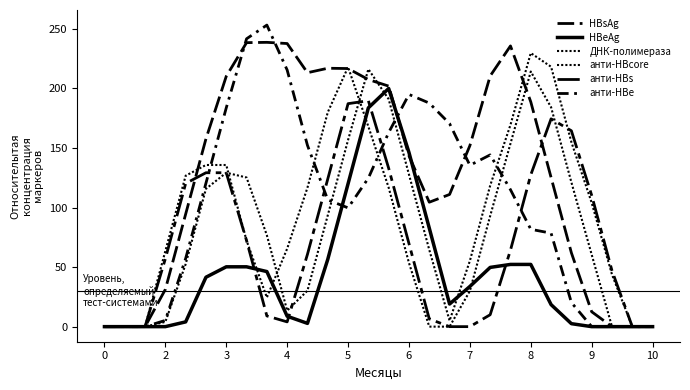

How many interior local peaks does the ДНК-полимераза series have?

3